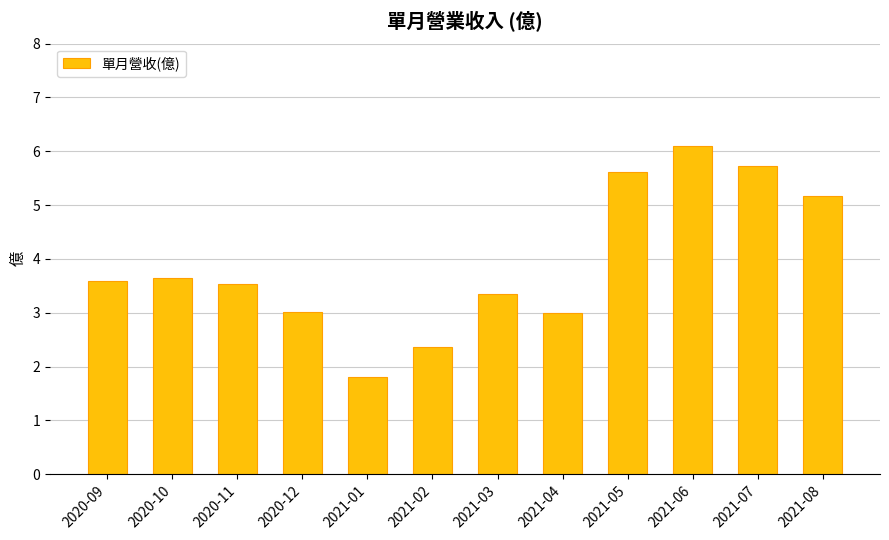

Reading left to right, transcribe all the data shown in this chart.

3.6	3.6	3.5	3.0	1.8	2.4	3.4	3.0	5.6	6.1	5.7	5.2